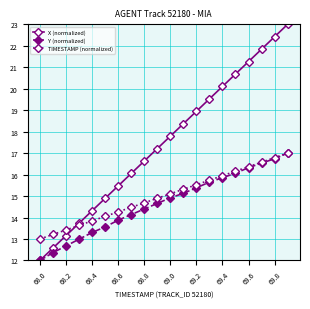

What is the value of the Y (normalized) point at the 2nd from the left?

12.4